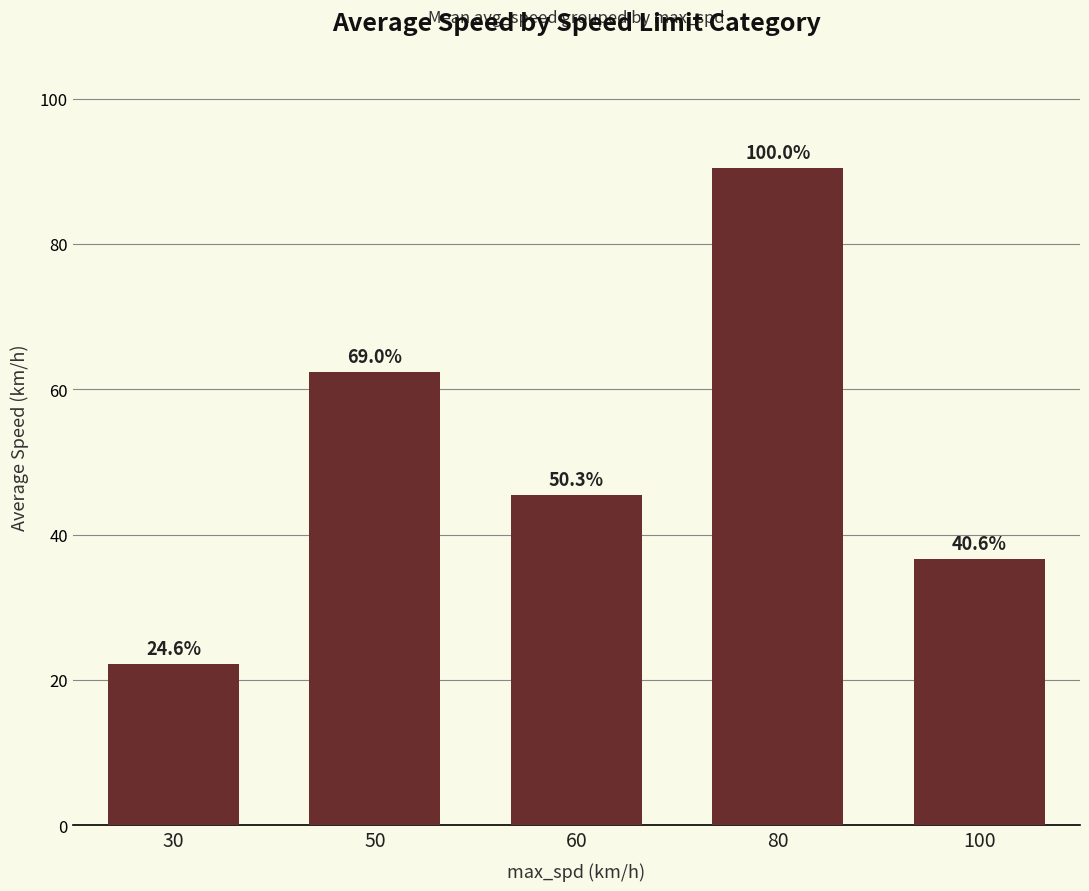

How many bars are there in total?

5